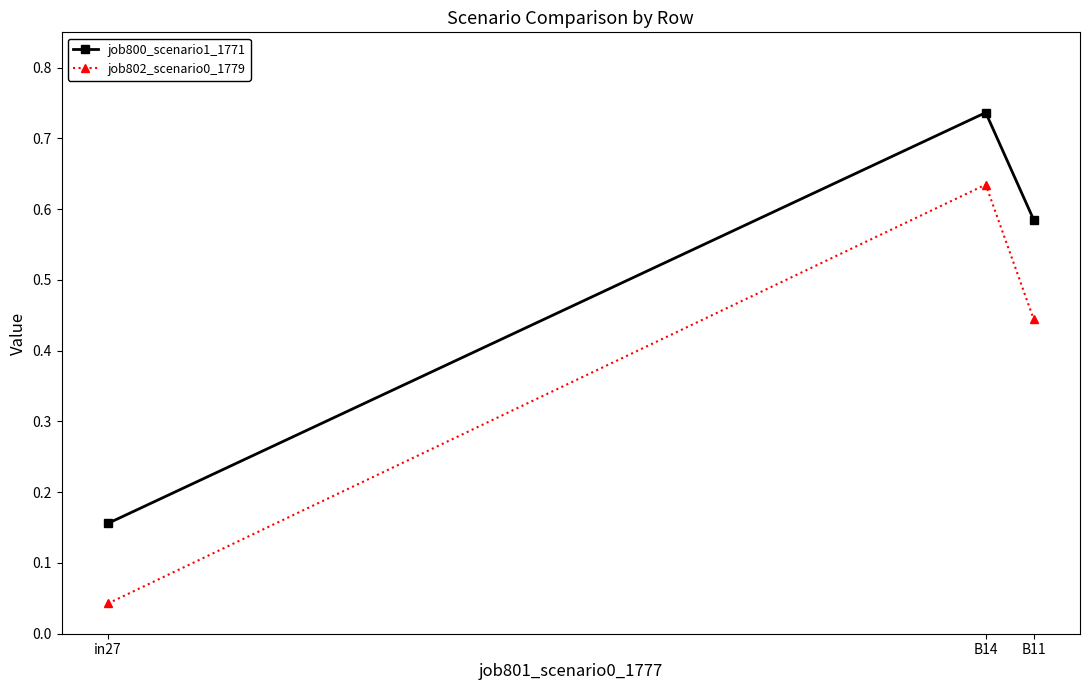

Between in27 and B11, which series saw the biggest shift?

job800_scenario1_1771